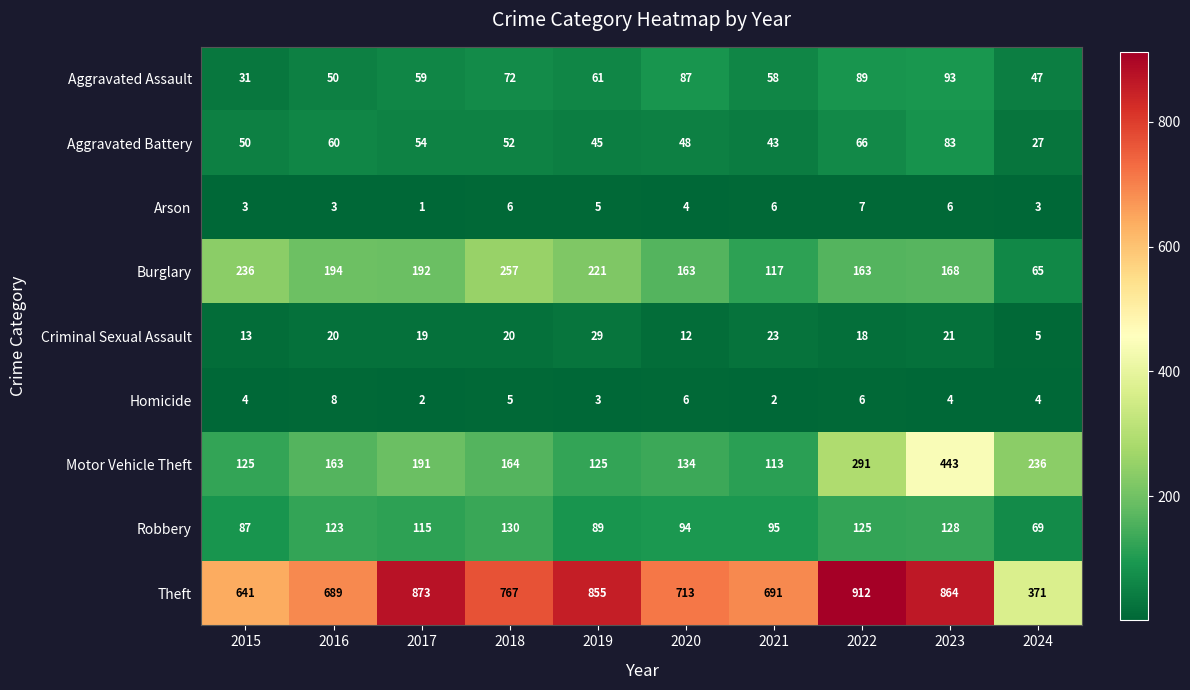

At how many categories does at least one series exceed 531?

9